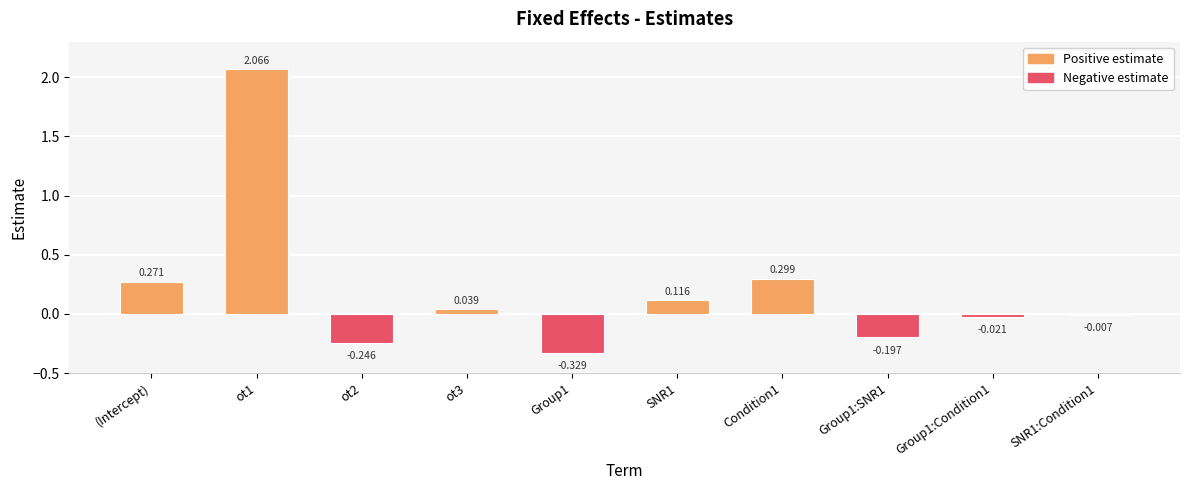

Between Group1 and (Intercept), which is larger?

(Intercept)